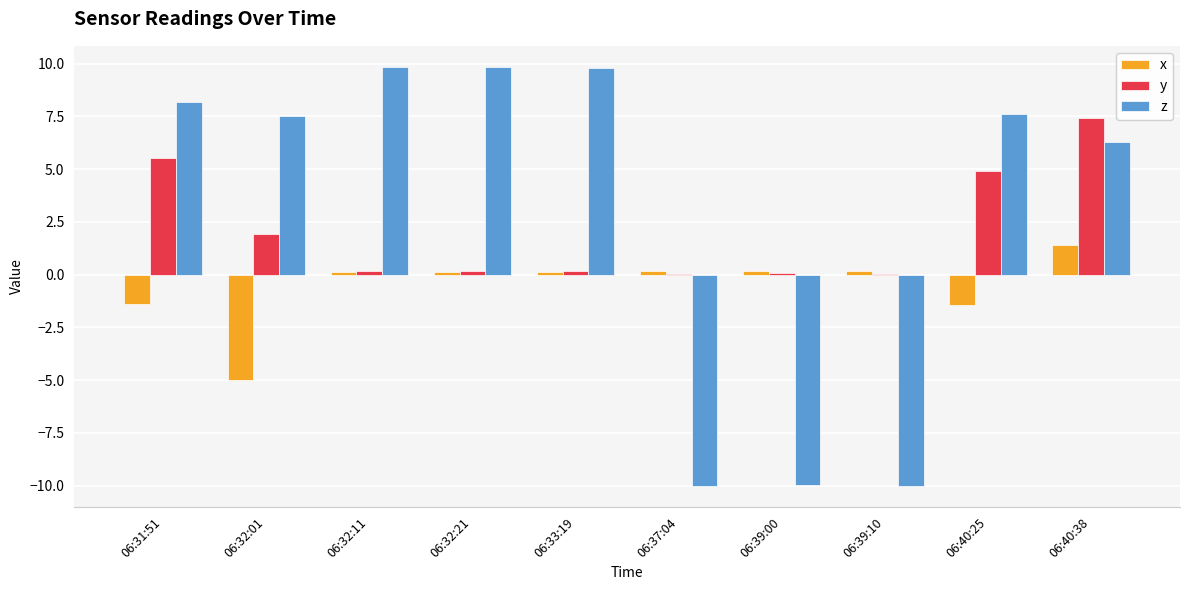

What is the spread (max minus min) of values at 06:40:38?

6.0